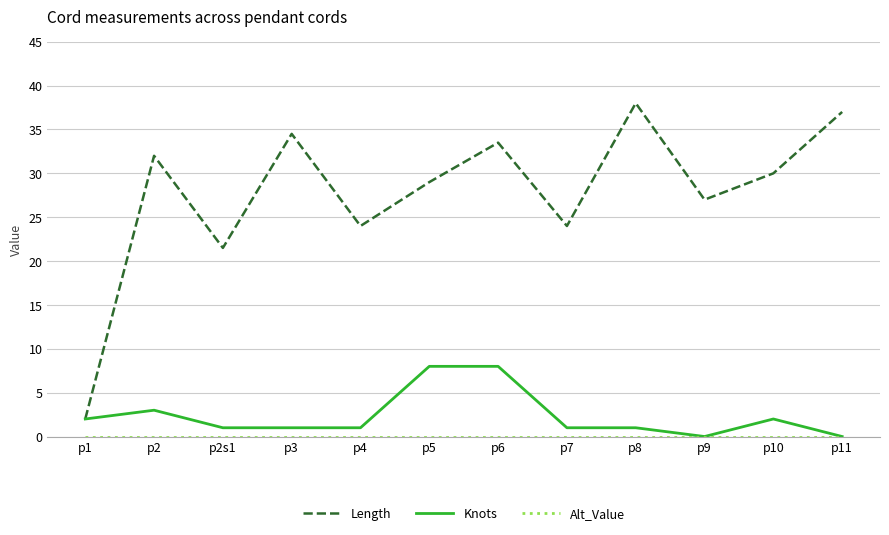

The Knots series shows 8.0 at p6. True or false?

True